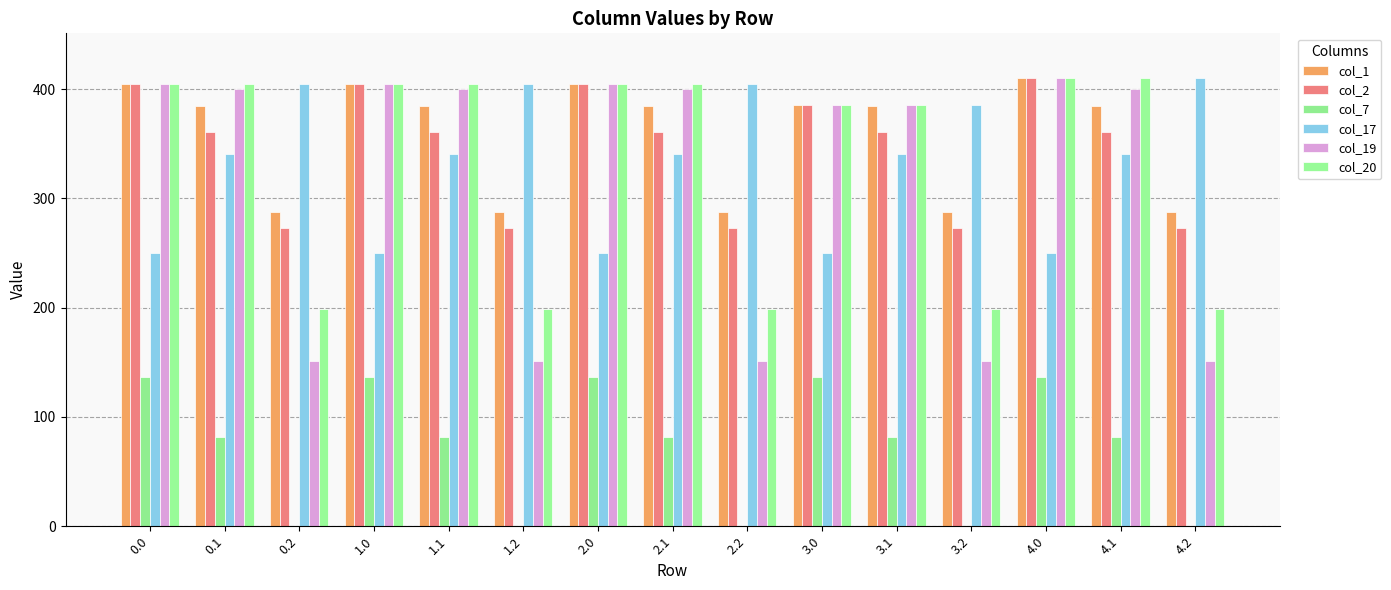

What is the sum of the col_2 values at 4.0 and 3.2?

682.7